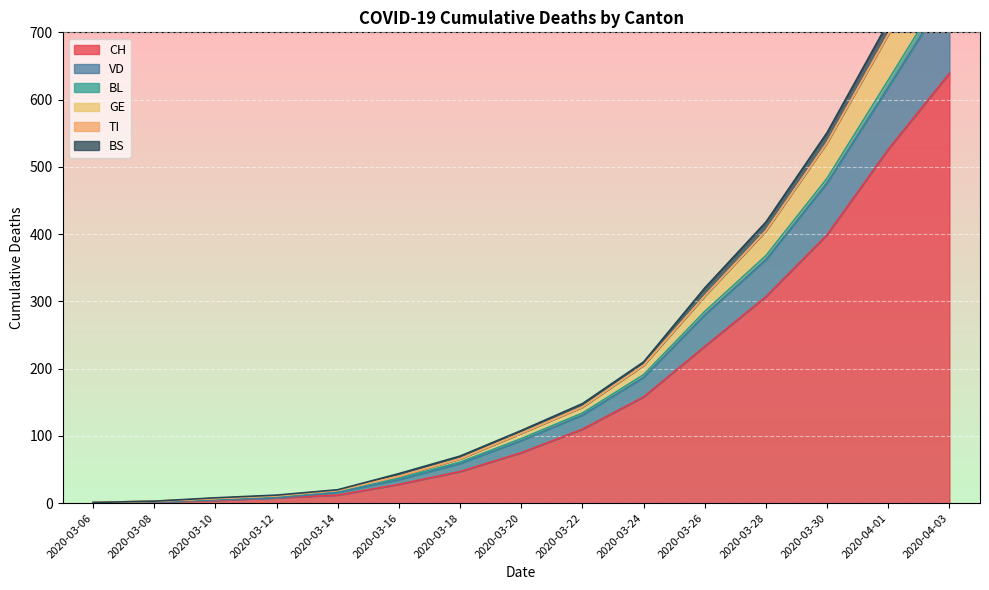

The value of VD at 2020-03-24 is 103. True or false?

False